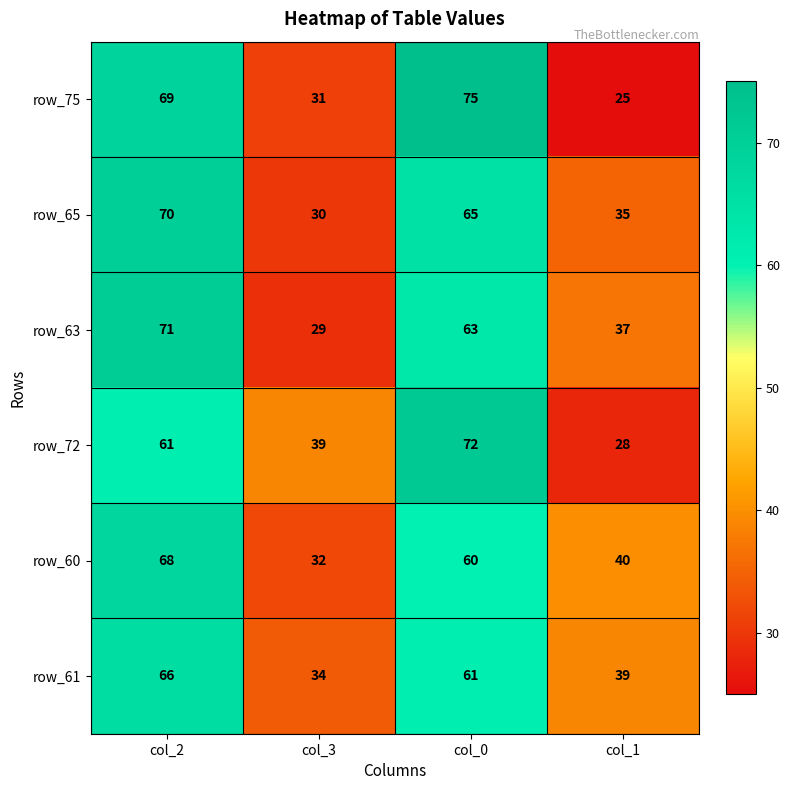

How many values in the row_60 series are below 60?

2